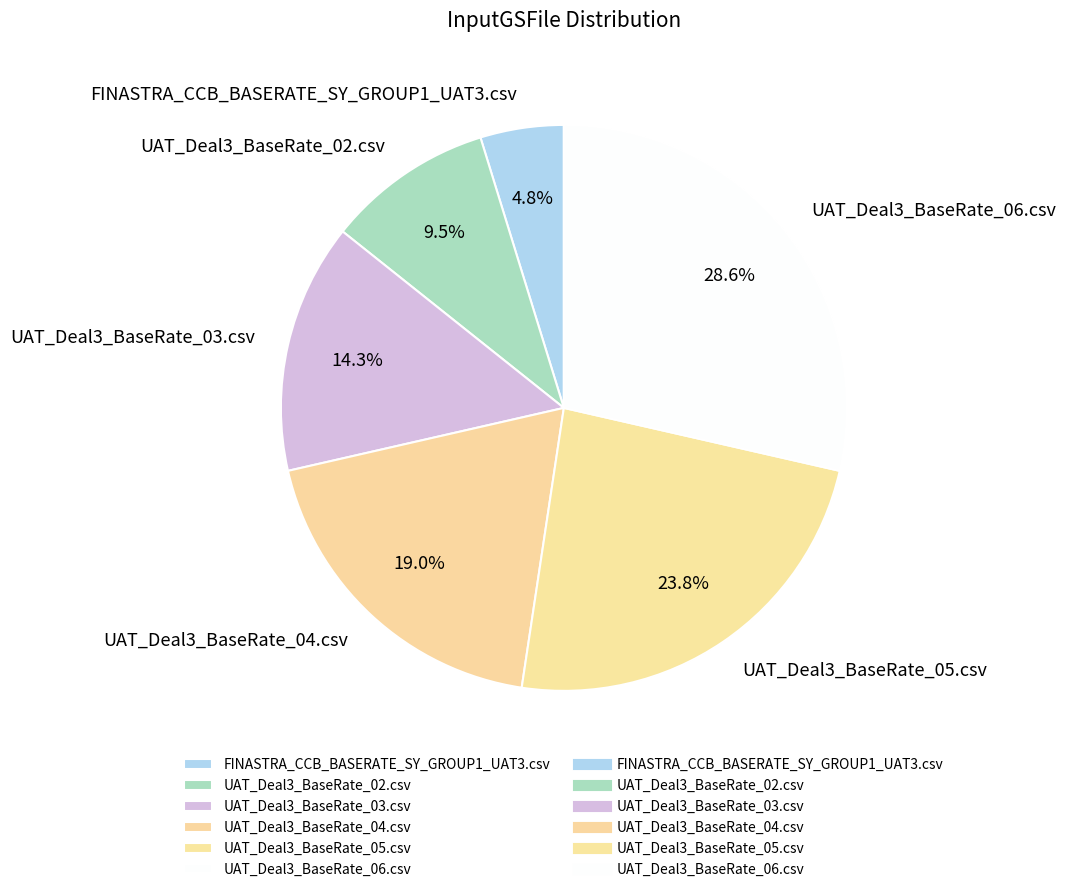

To the nearest percent, what is the difference between the UAT_Deal3_BaseRate_02.csv and UAT_Deal3_BaseRate_06.csv slice percentages?

19%